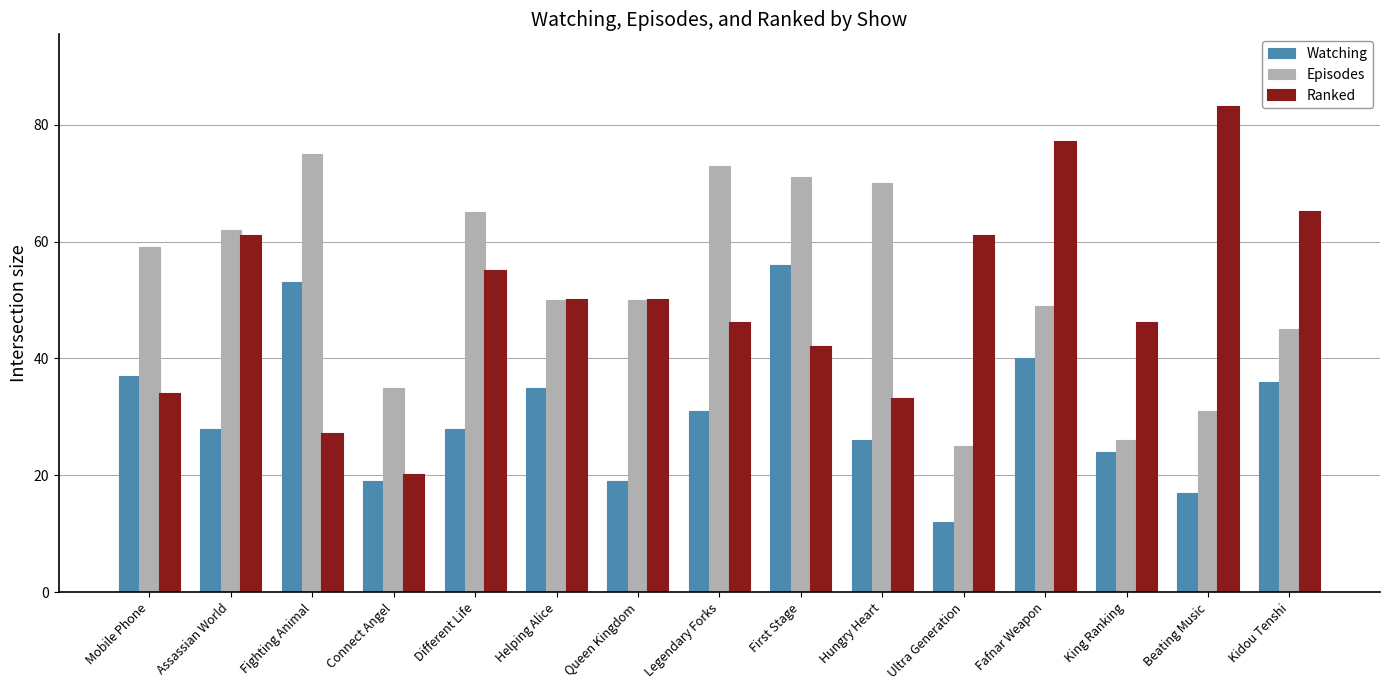

What is the sum of the Episodes values at Hungry Heart and Legendary Forks?

143